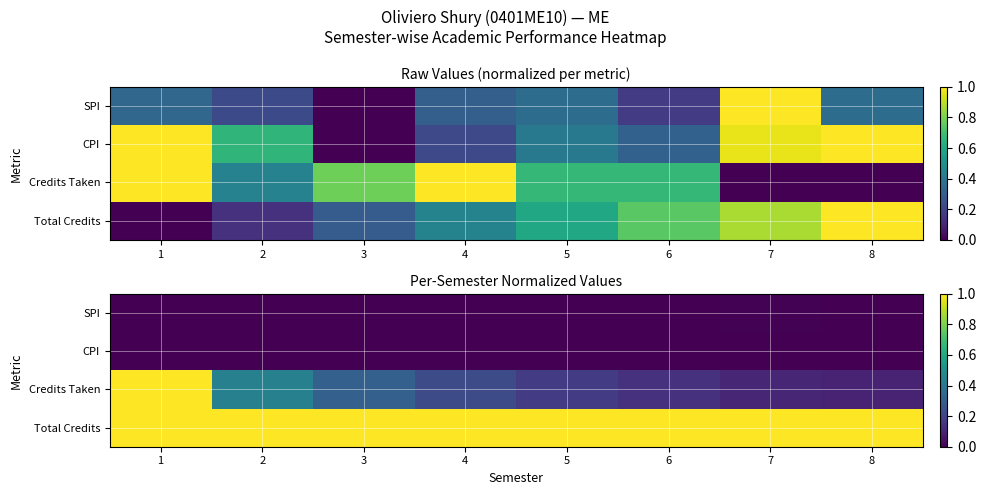

What is the total value across all series at 4?

1.2